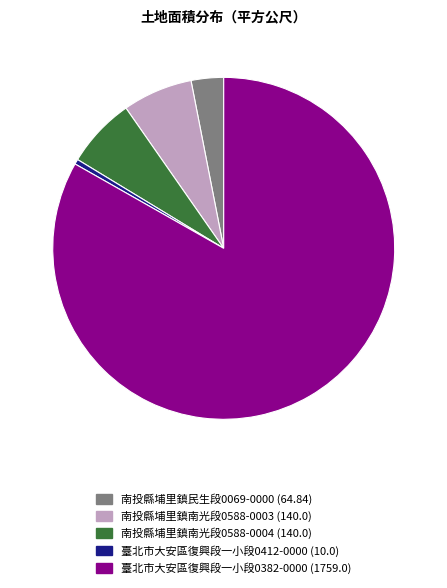

Between 南投縣埔里鎮民生段0069-0000 (64.84) and 南投縣埔里鎮南光段0588-0004 (140.0), which is larger?

南投縣埔里鎮南光段0588-0004 (140.0)